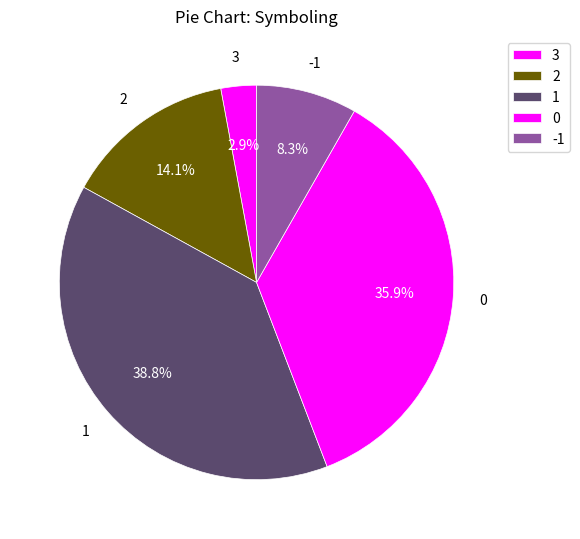

How many slices are in this pie chart?

5